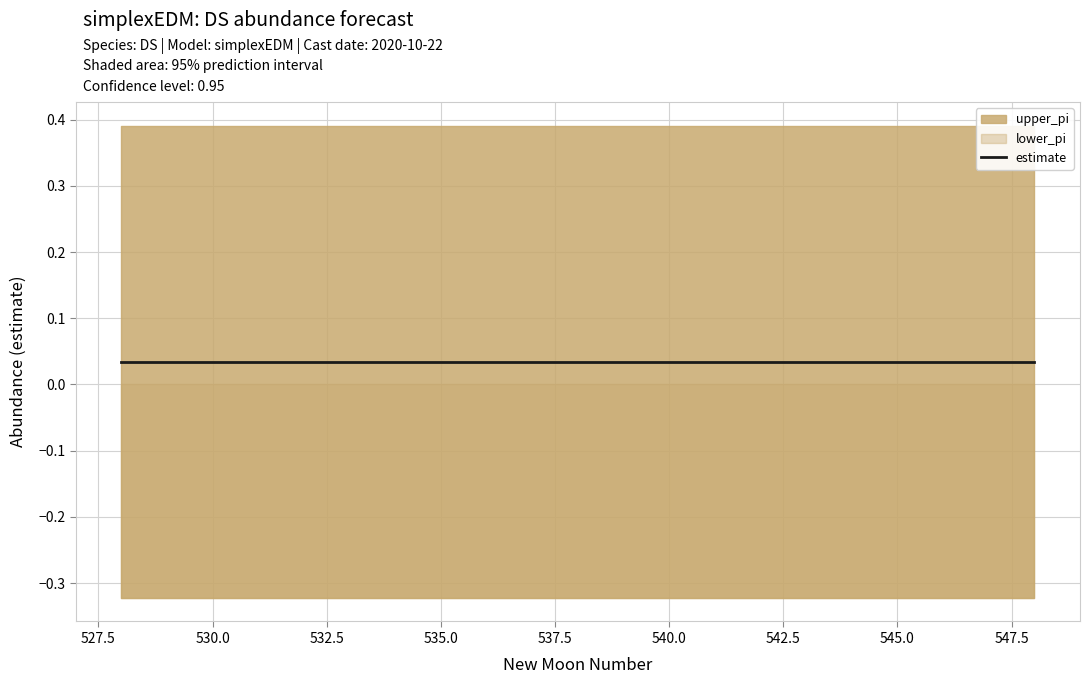

Rank the series at 19 from highest to lowest value.

upper_pi, estimate, lower_pi